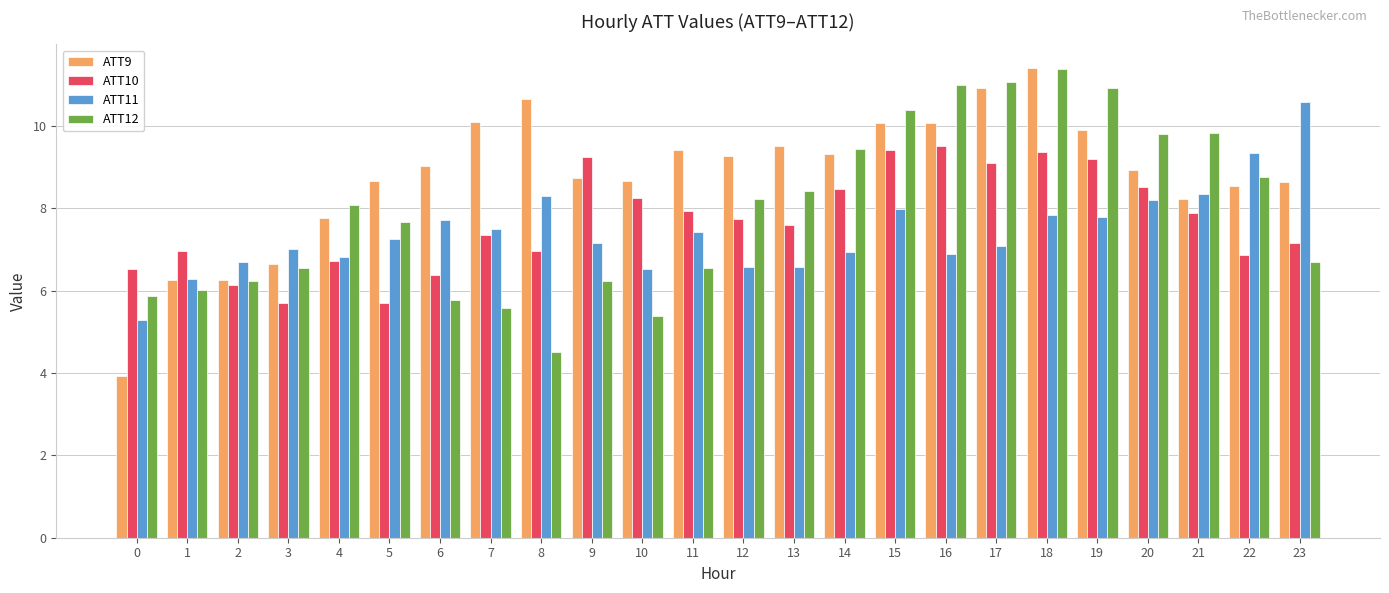

What is the smallest value displayed?

3.9